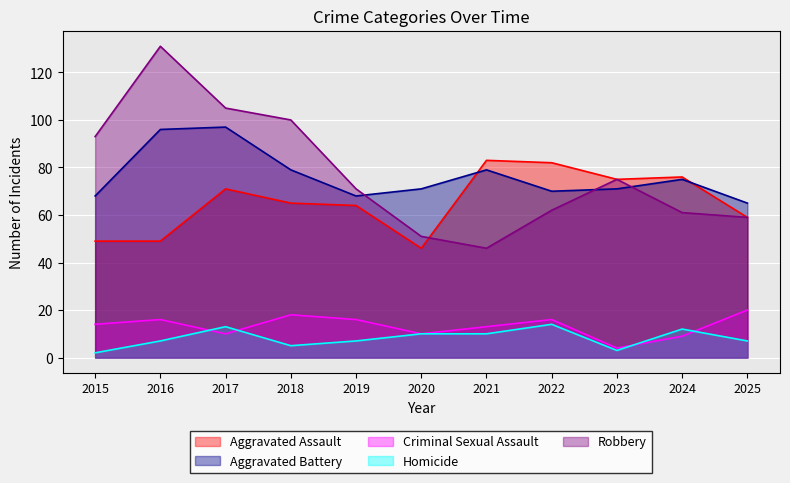

Is it true that Criminal Sexual Assault equals 14 at 2024?

False